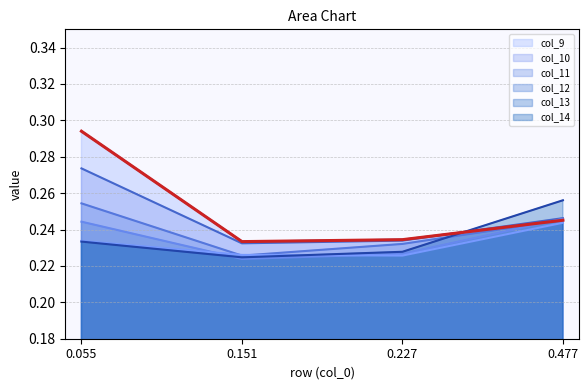

Which series has the widest spread of values?

col_9